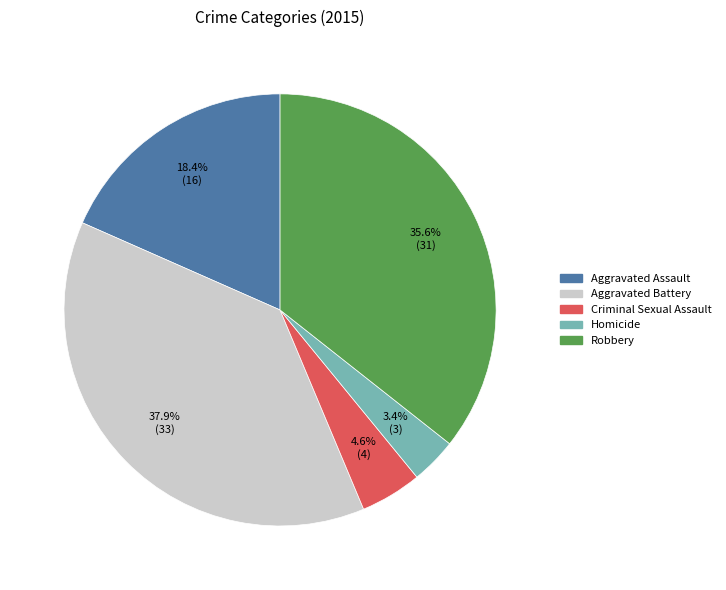

Between Criminal Sexual Assault and Homicide, which is larger?

Criminal Sexual Assault